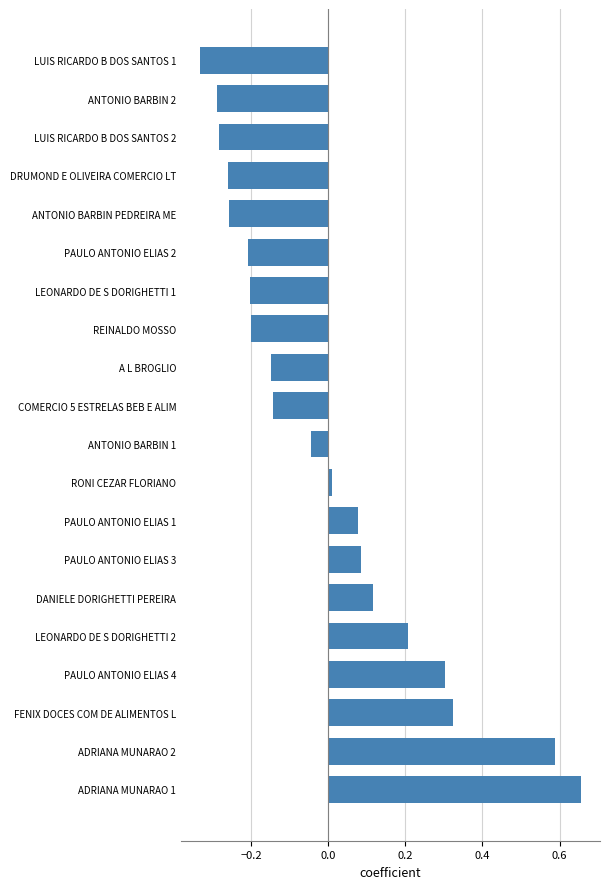

The value at ANTONIO BARBIN 2 is -0.1. True or false?

False